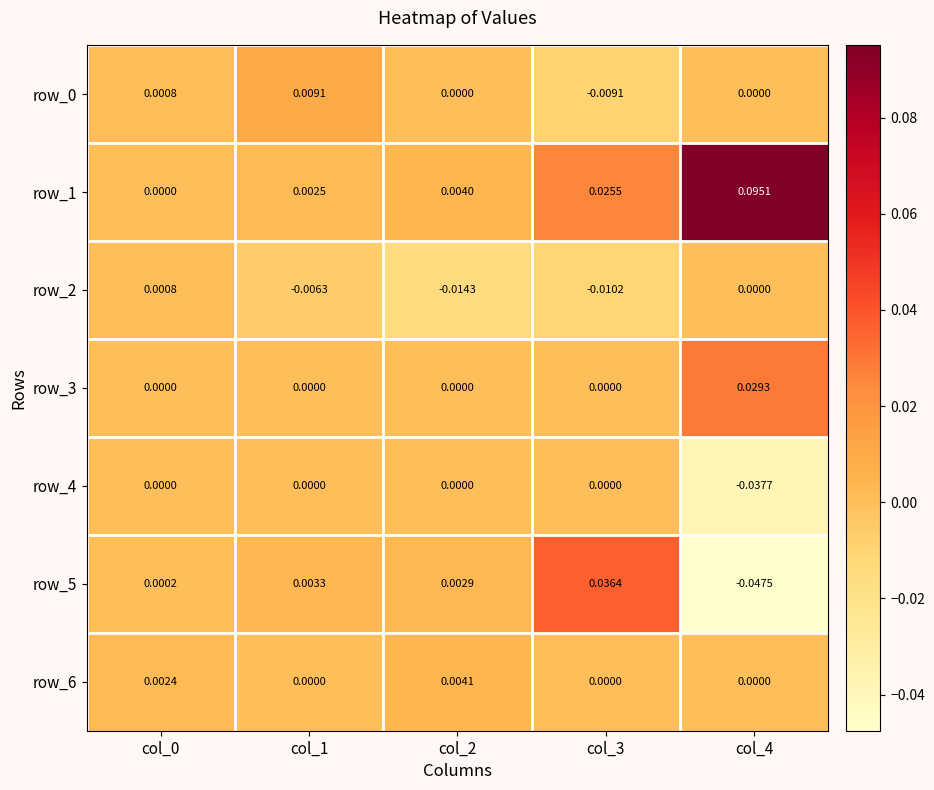

Is the value of row_1 at col_2 greater than the value of row_4 at col_0?

Yes